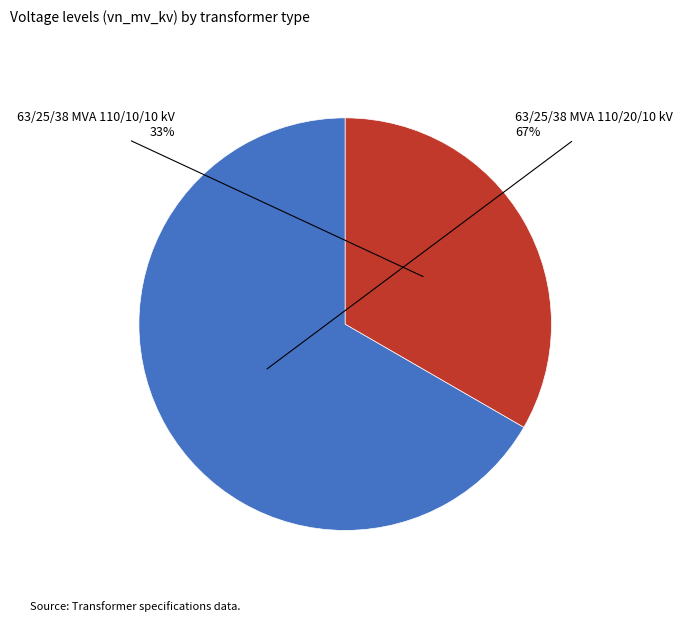

To the nearest percent, what is the average slice percentage?

50%